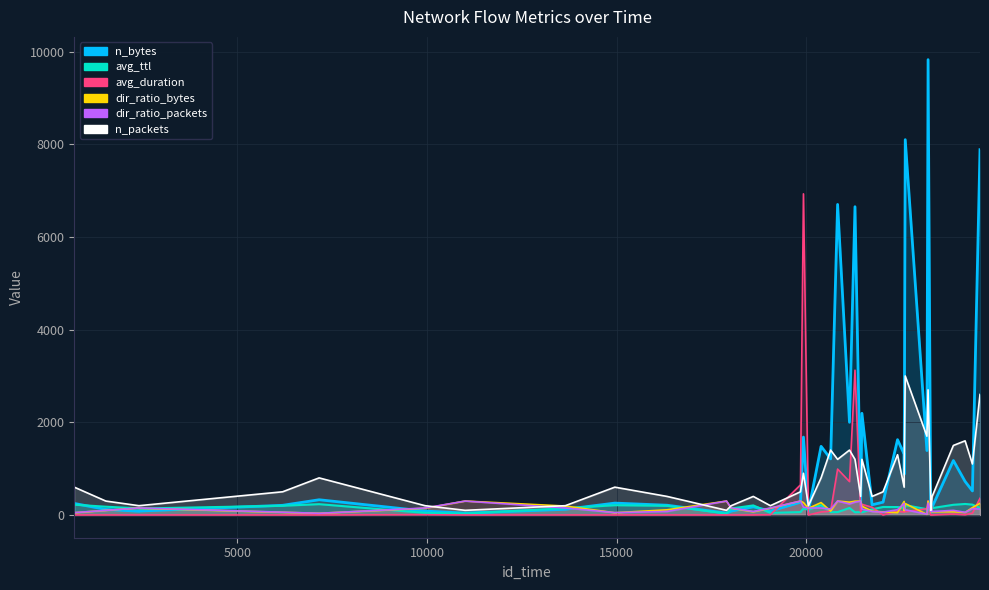

Is it true that avg_duration equals 584.1 at 24578?

False